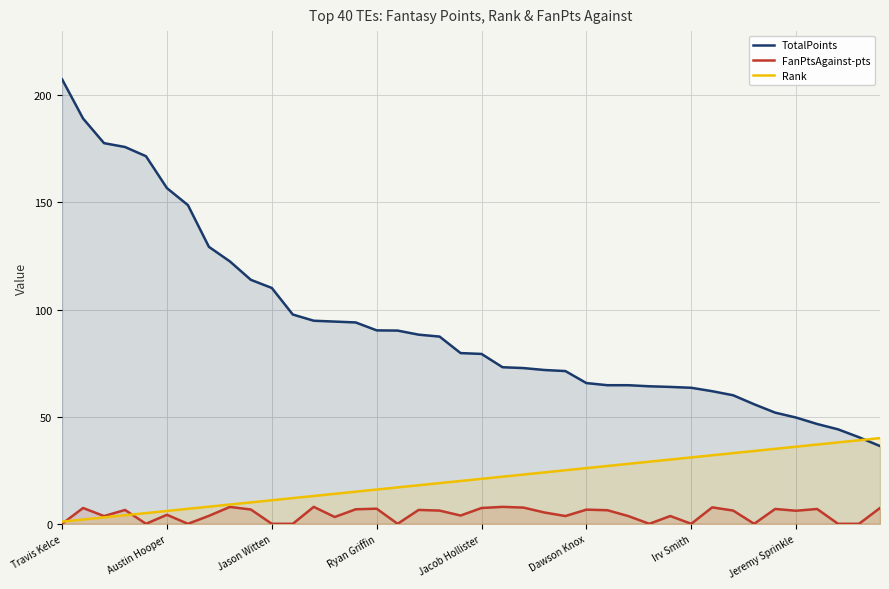

True or false: Rank has a value of 27.0 at 26.

True